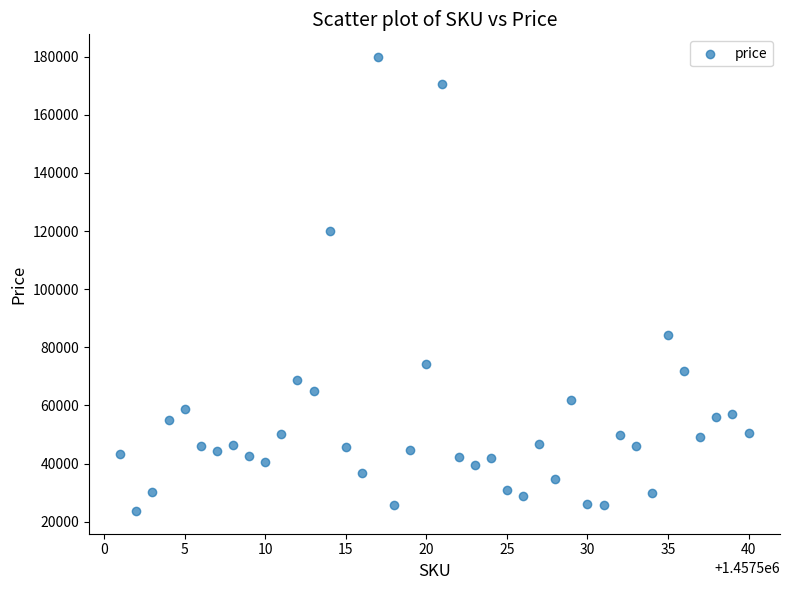

What is the range of X values (max minus min)?

39